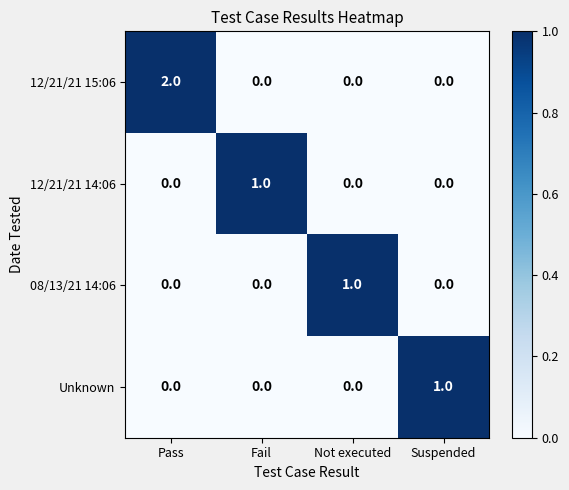

The value of 08/13/21 14:06 at Fail is 0. True or false?

True